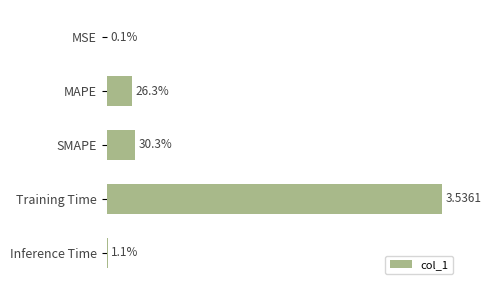

How many distinct data groups are displayed?

1